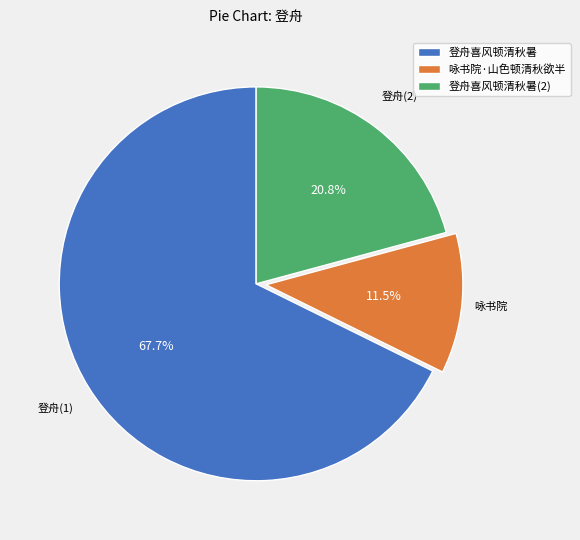

What is the majority slice?

登舟喜风顿清秋暑